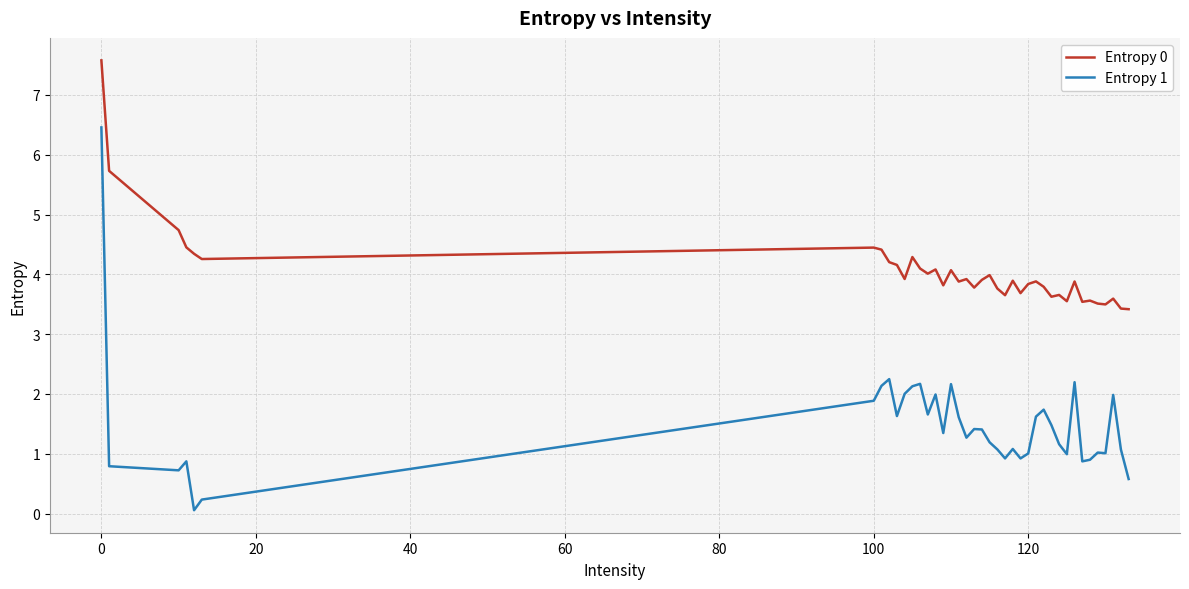

What are all the series names shown in the legend?

Entropy 0, Entropy 1